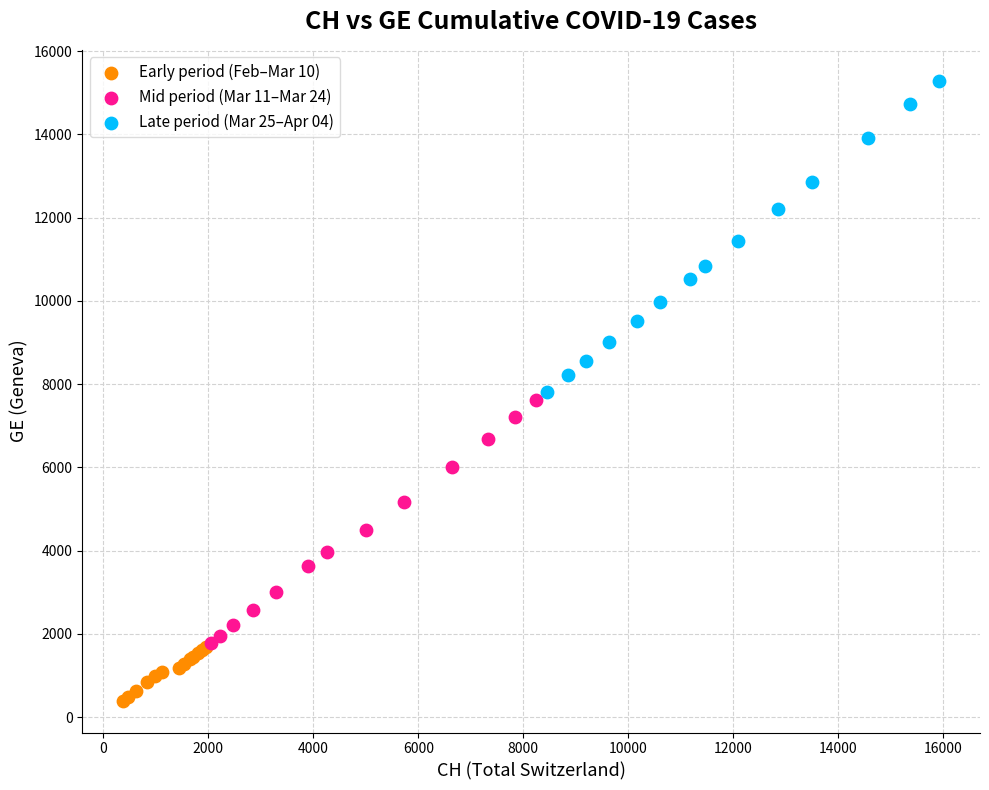

Which series has the widest spread of Y values?

Late period (Mar 25–Apr 04)